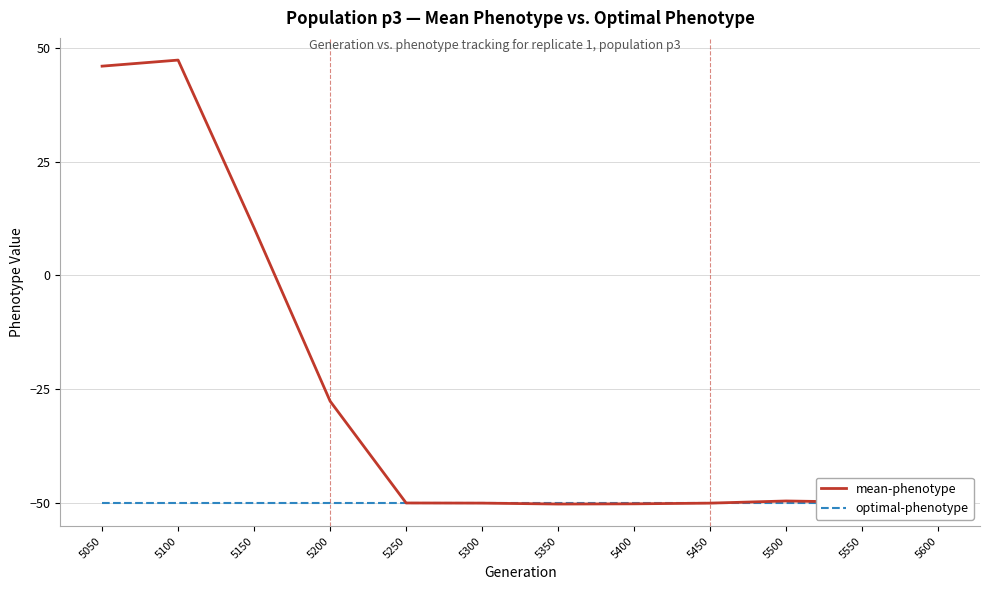

How many lines are shown in the chart?

2